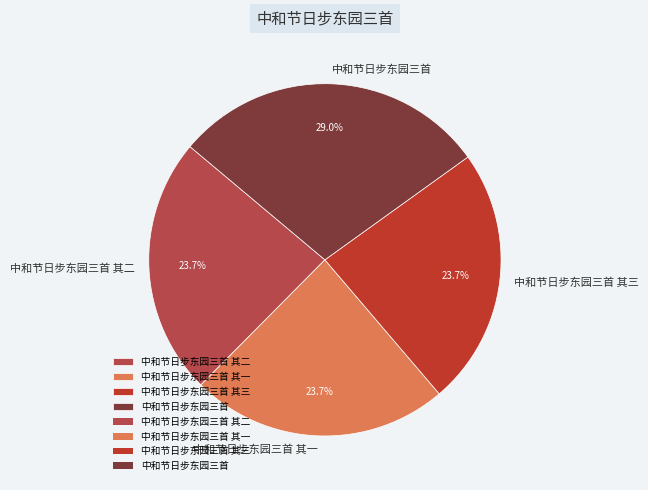

The 中和节日步东园三首 slice represents 43% of the pie. True or false?

False